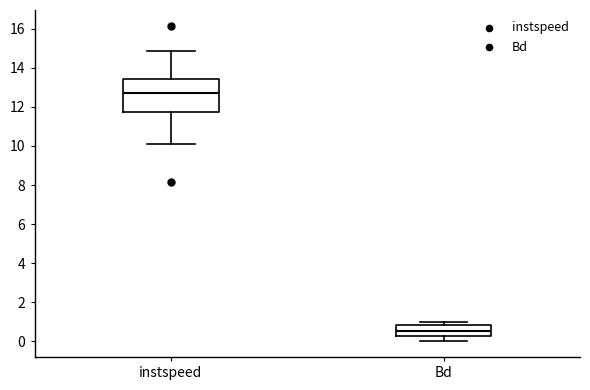

Where does the median line of the box for Bd sit on the y-axis? The values are not printed on the chart, so give them approximately, as read against the axis.

0.6